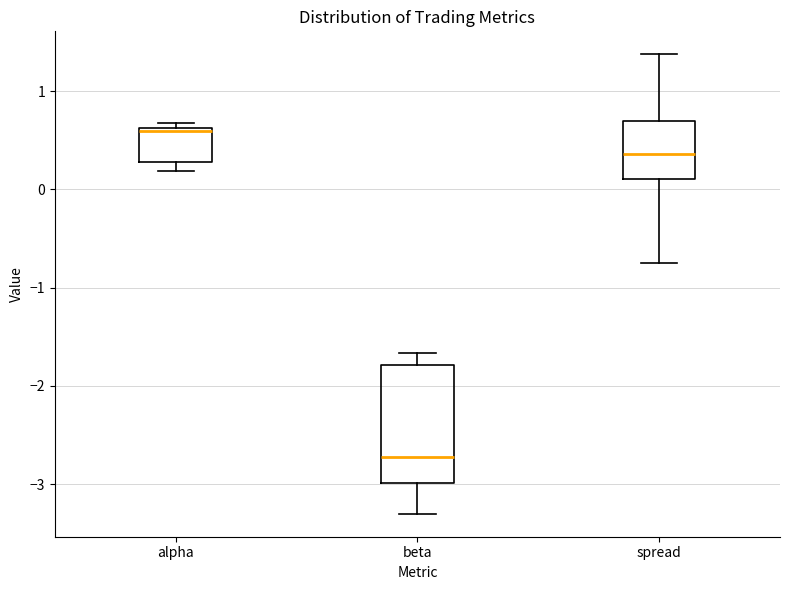

Reading left to right, transcribe this box plot: for each box, give where its median line is, the range the box spans, and where its two whiskers end, as read against the y-axis. The values are not printed on the chart, so give them approximately, as read against the axis.

alpha: median 0.6 (just below the box's upper edge), box 0.3 to 0.6, whiskers 0.2 to 0.7
beta: median -2.7, box -3.0 to -1.8, whiskers -3.3 to -1.7
spread: median 0.4, box 0.1 to 0.7, whiskers -0.7 to 1.4